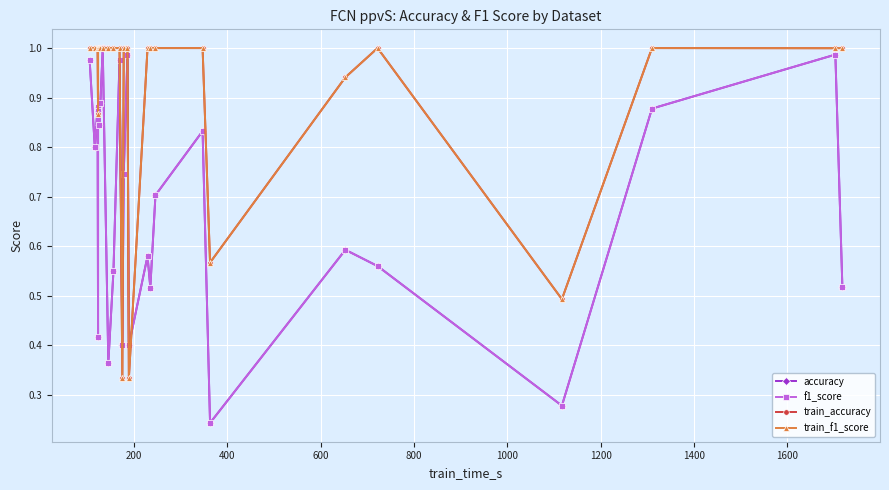

What is the difference between the maximum and minimum values in the f1_score series?

0.8